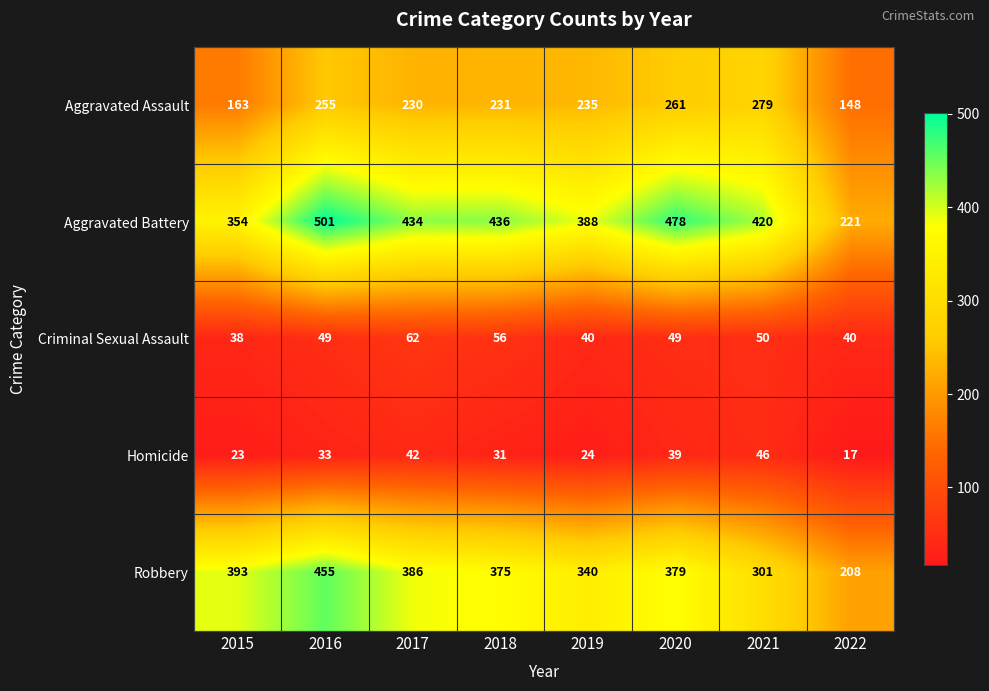

What is the maximum value shown in the chart?

501